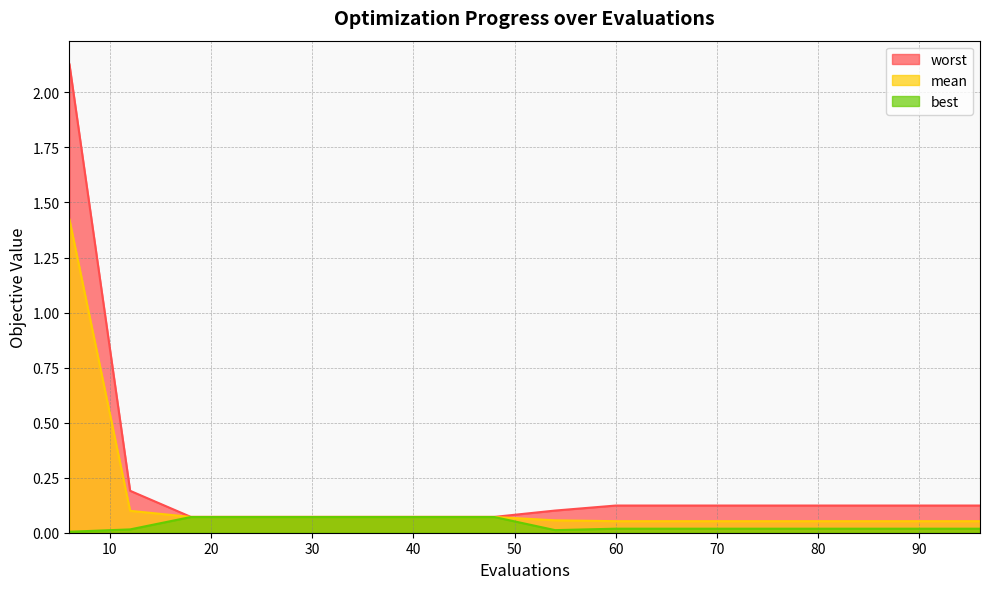

True or false: worst has more than 2 points higher than both neighbors.

False